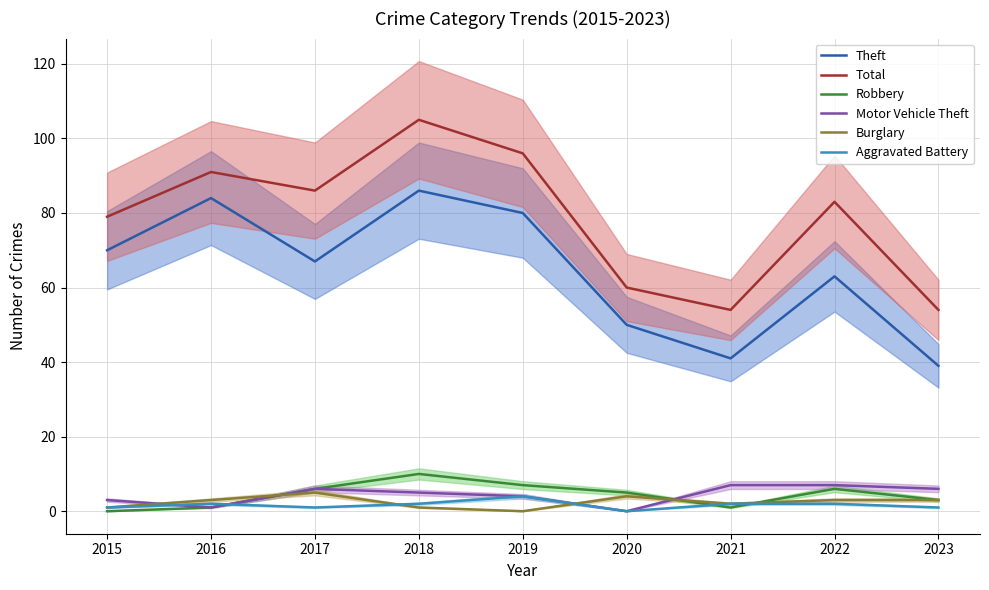

What is the spread (max minus min) of values at 2017?

85